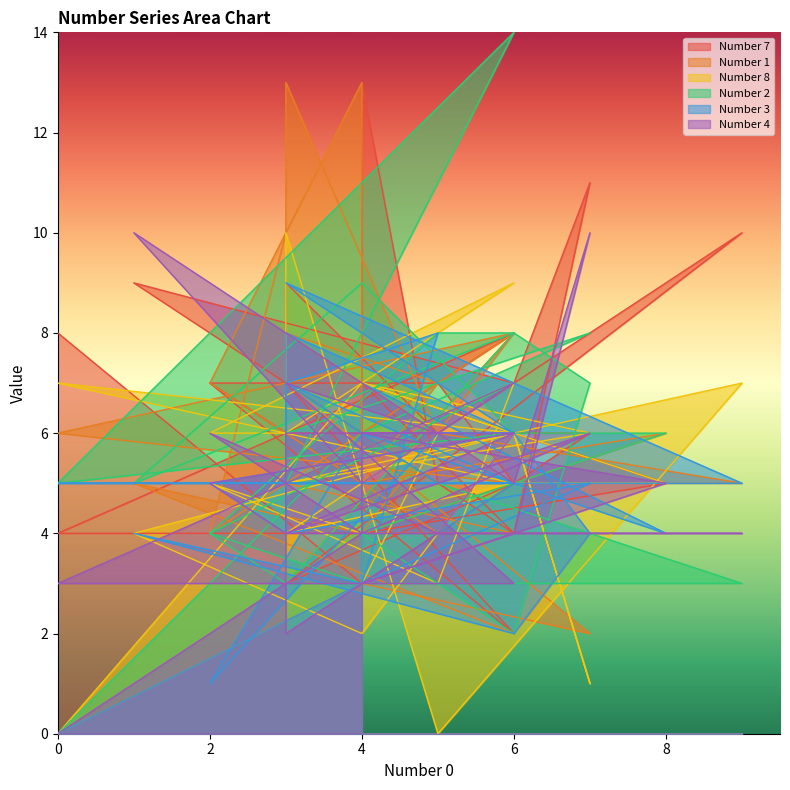

Does the chart display data point markers on the line(s)?

No